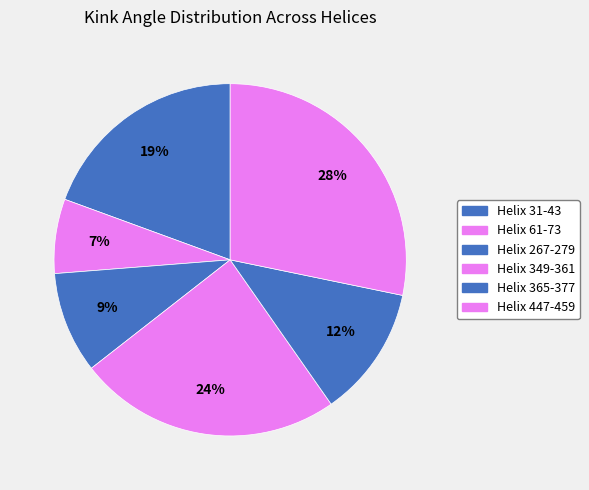

Does any single category account for the majority?

No